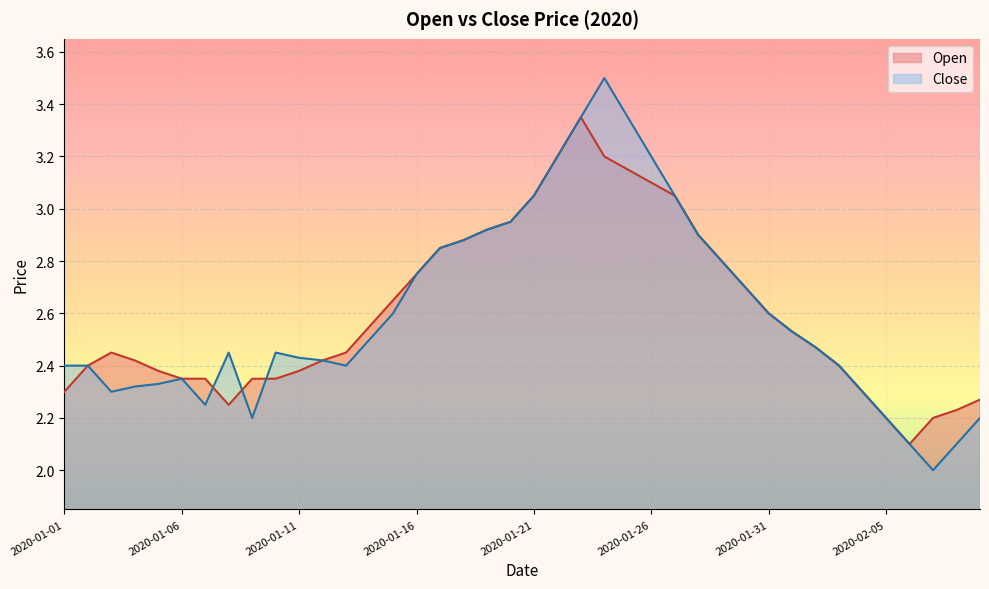

The Close series shows 0.9 at 2020-01-04. True or false?

False